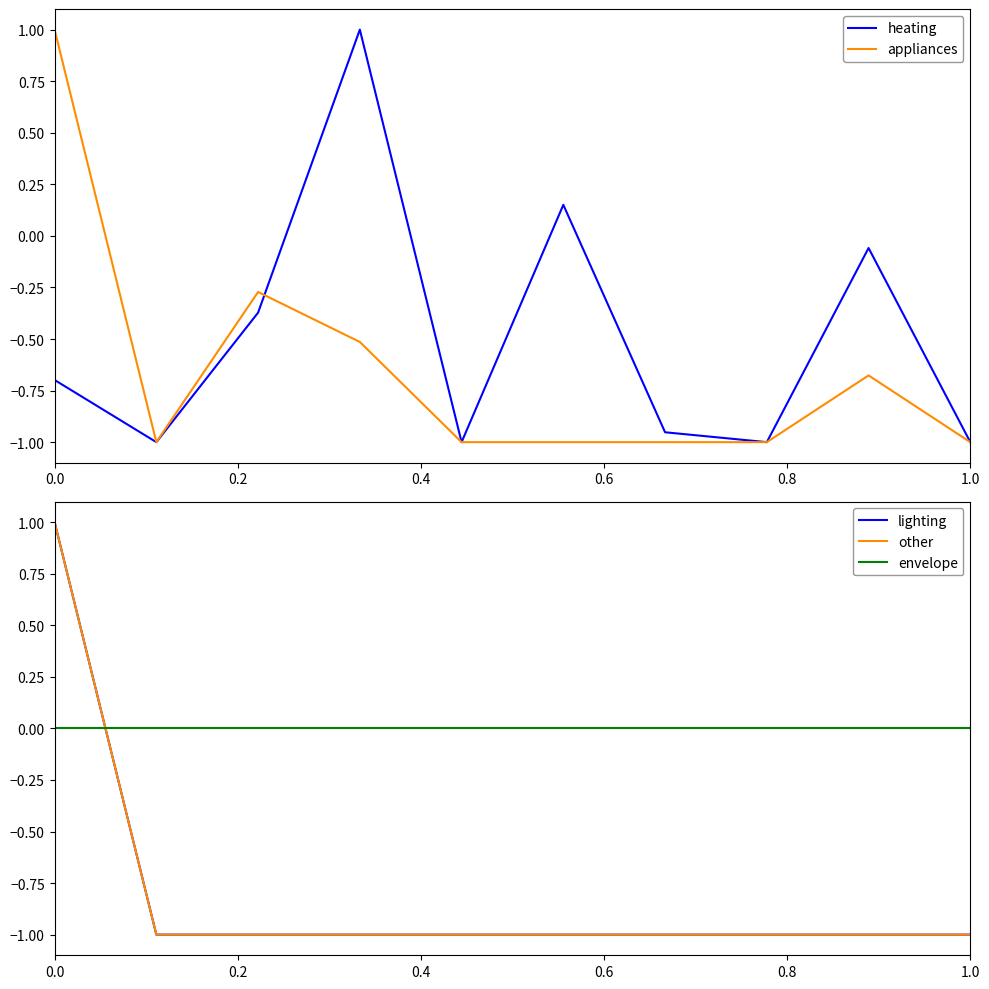

List the series in order of their peak value, highest first.

heating, appliances, lighting, other, envelope